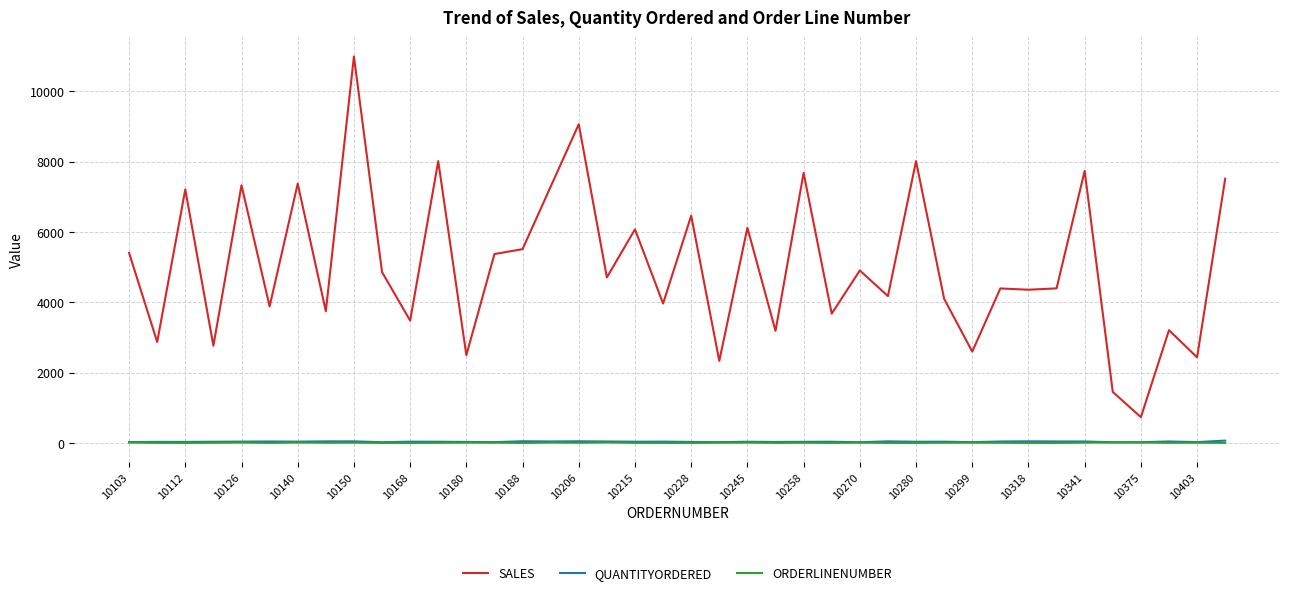

Which series has the largest total across all categories?

SALES